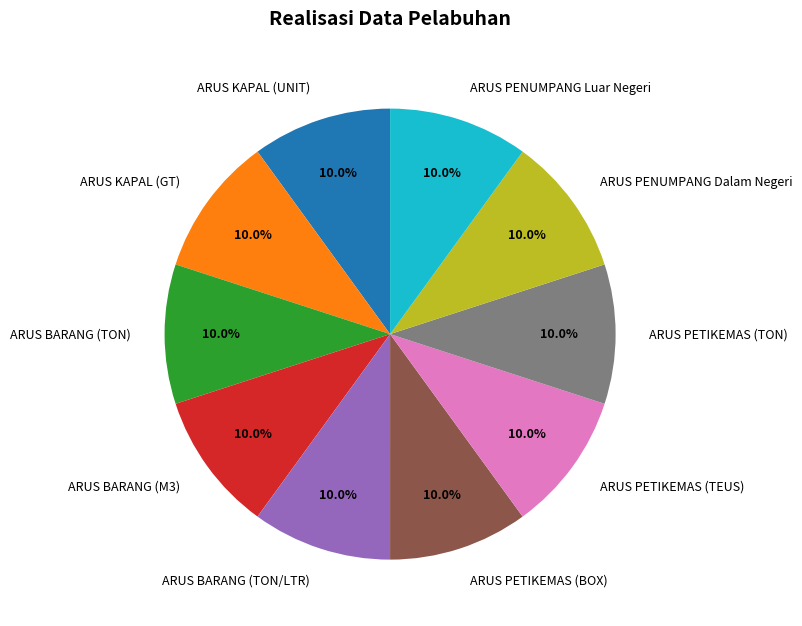

Combined, do ARUS PENUMPANG Dalam Negeri and ARUS PETIKEMAS (BOX) account for over 50%?

No